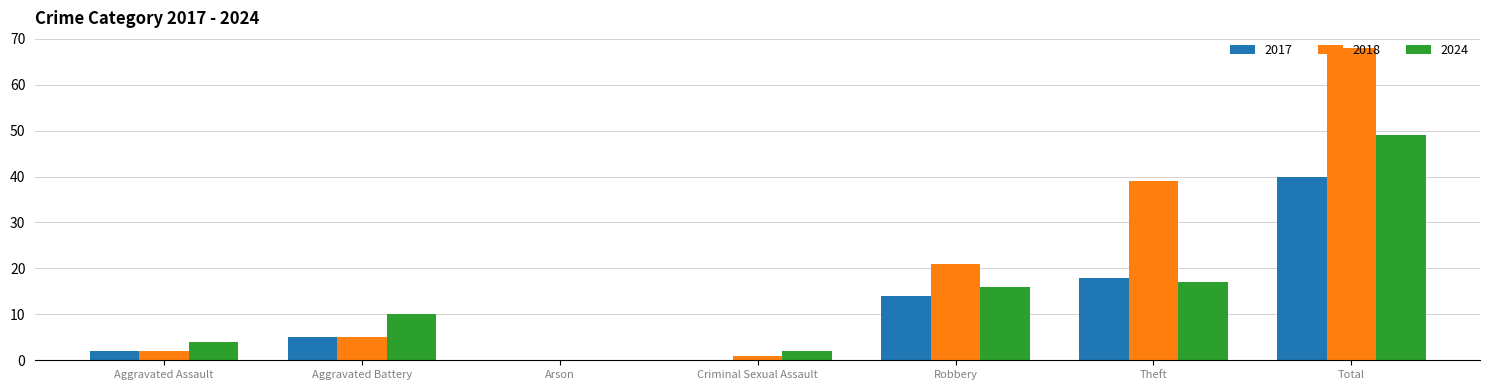

What is the average value of the 2024 series?

14